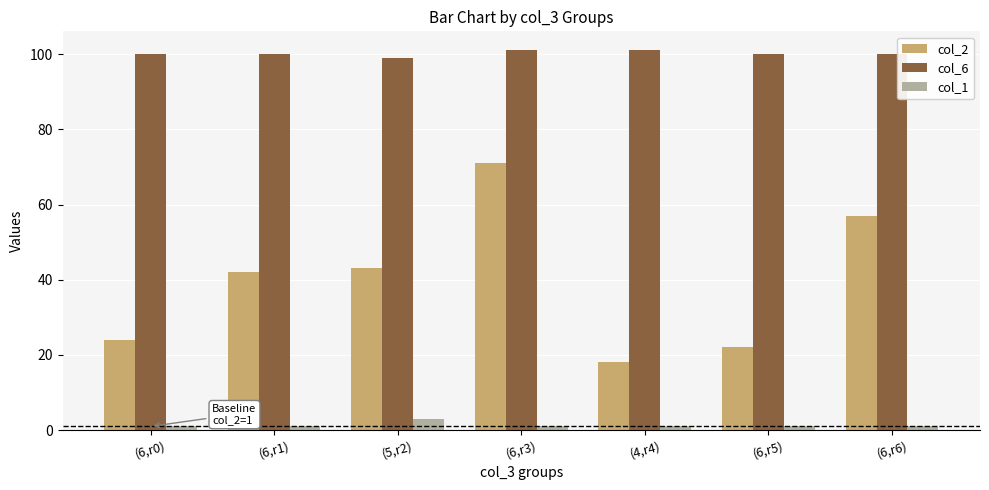

What is the difference between the highest and lowest values at (4,r4)?

100